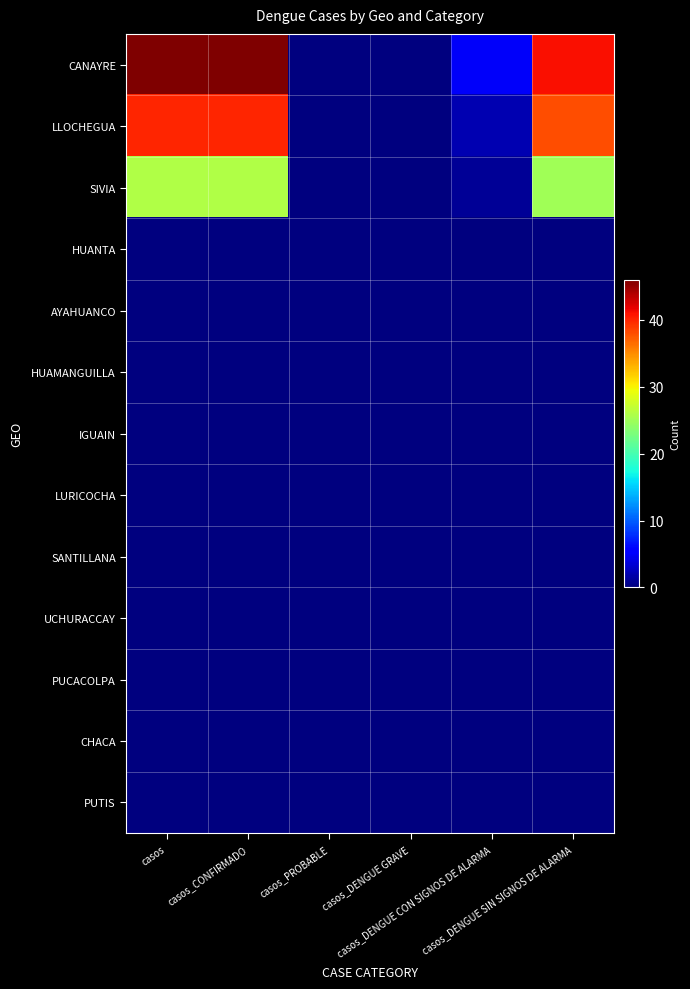

Count the number of categories in the chart.

6